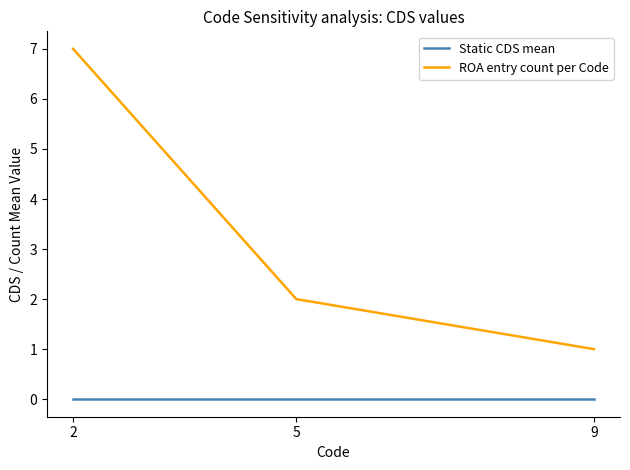

Between 2 and 5, which series saw the biggest shift?

ROA entry count per Code